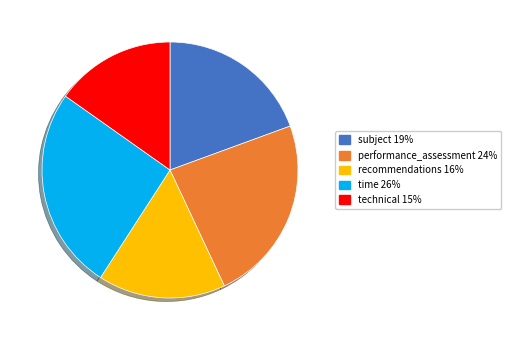

Which category has the smallest portion of the pie?

technical